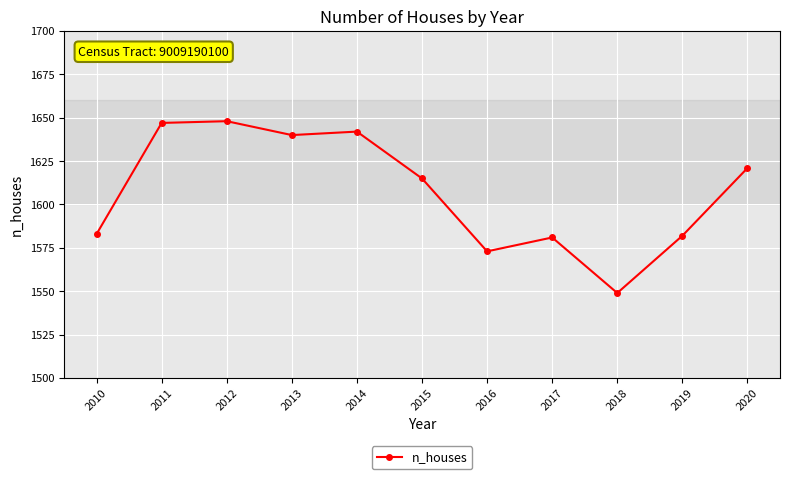

How many lines are shown in the chart?

1